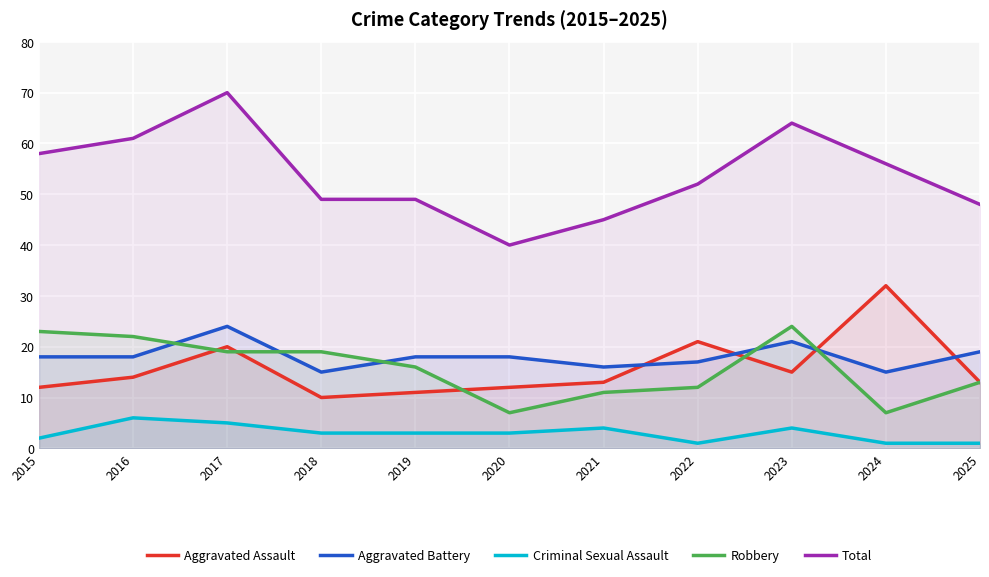

How many distinct data groups are displayed?

5